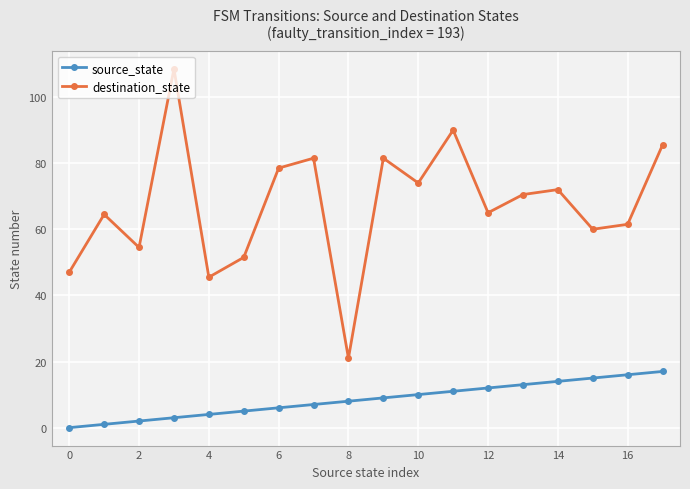

List the series in order of their overall mean, lowest first.

source_state, destination_state